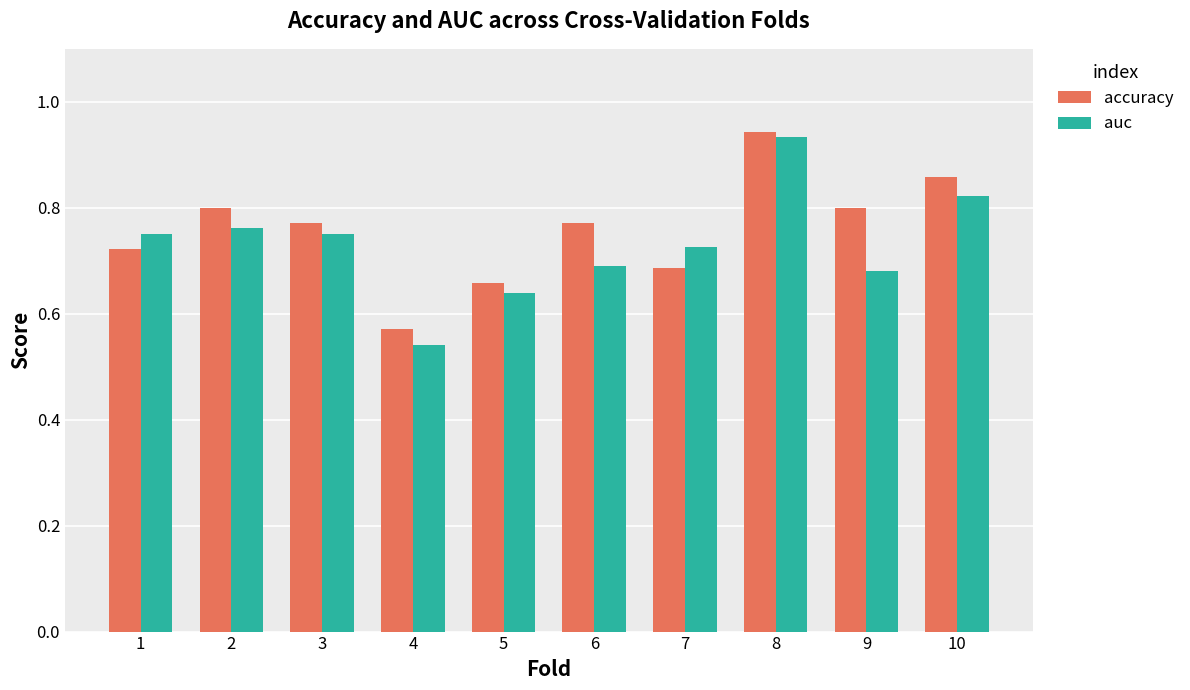

What is the sum of all accuracy values?

7.6